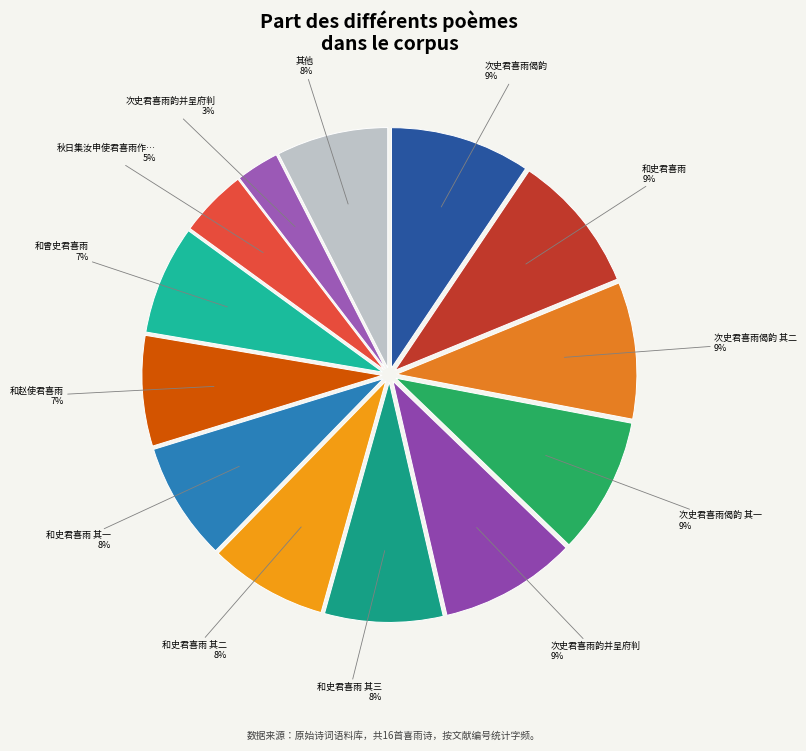

How many segments does this pie chart have?

13